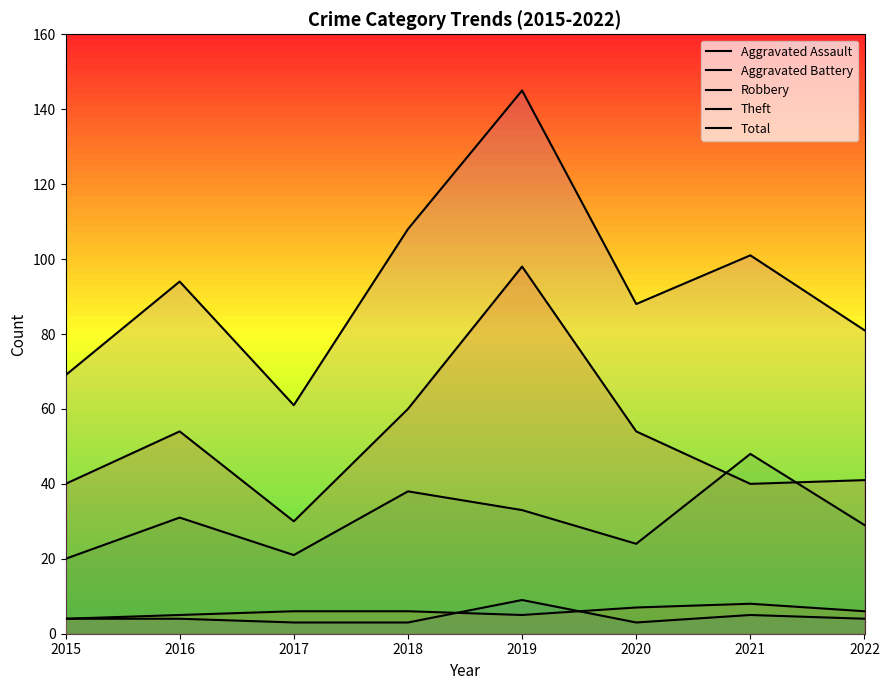

The value of Robbery at 2017 is 37. True or false?

False